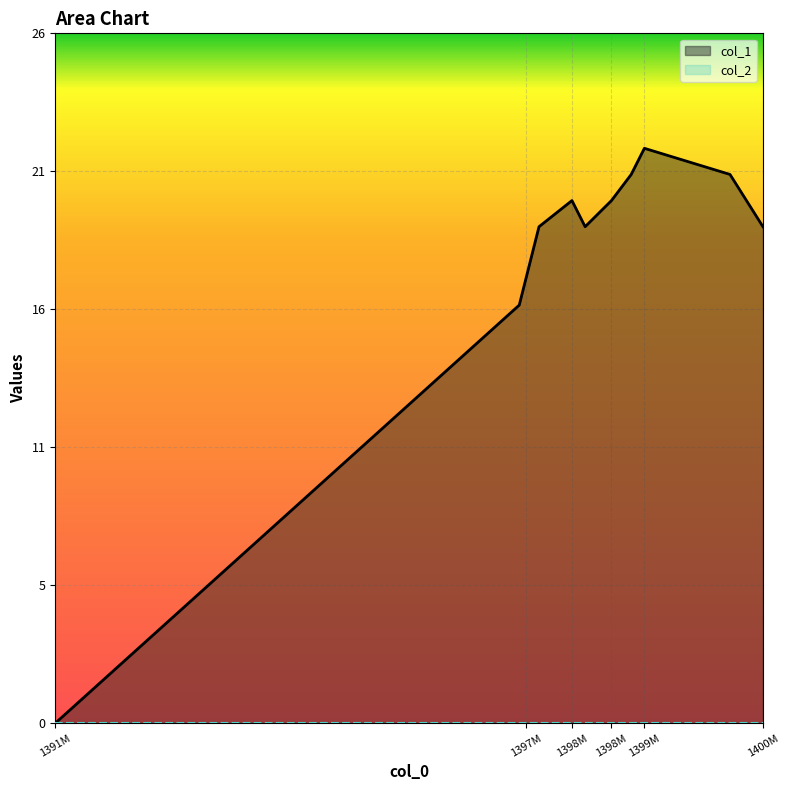

At which label does the data first exceed 19?

1398M